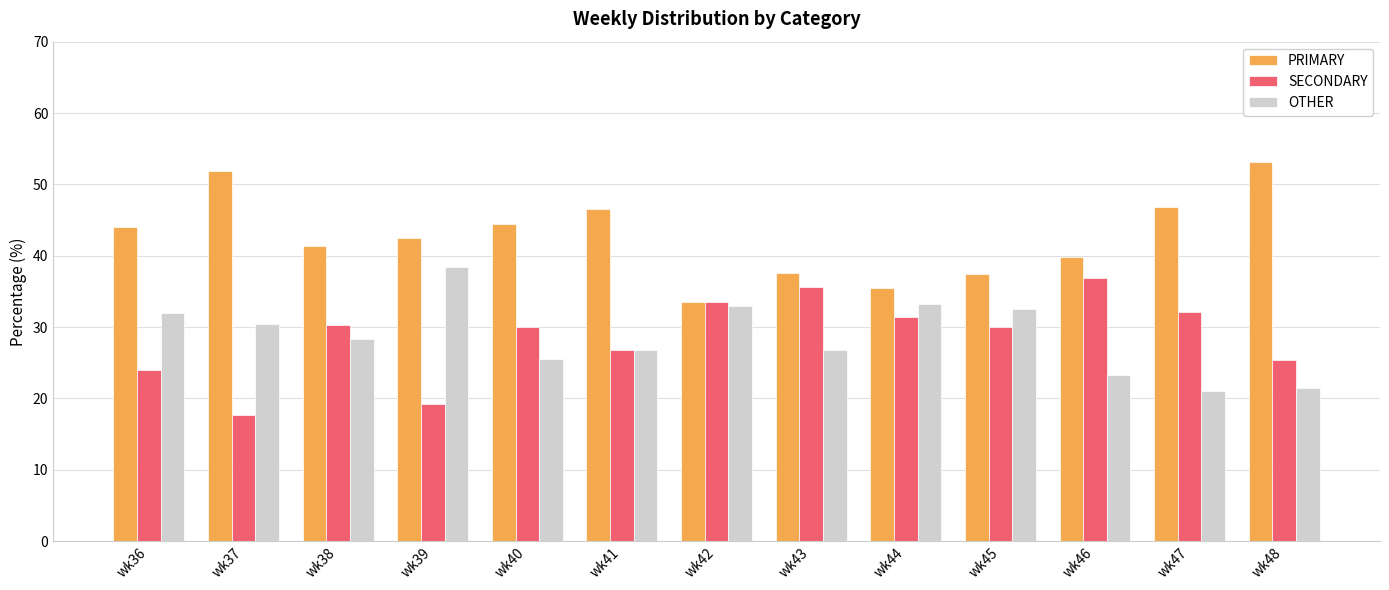

What is the value of the SECONDARY bar at the 6th from the left?

26.7